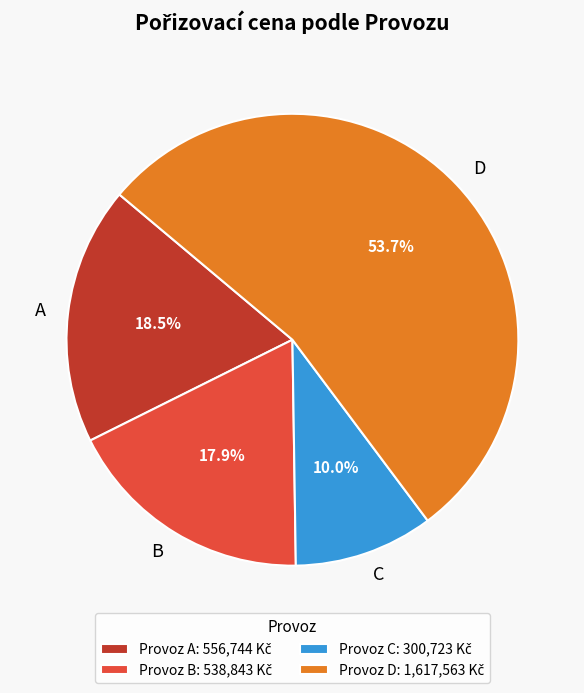

Is there a majority slice in this chart?

Yes